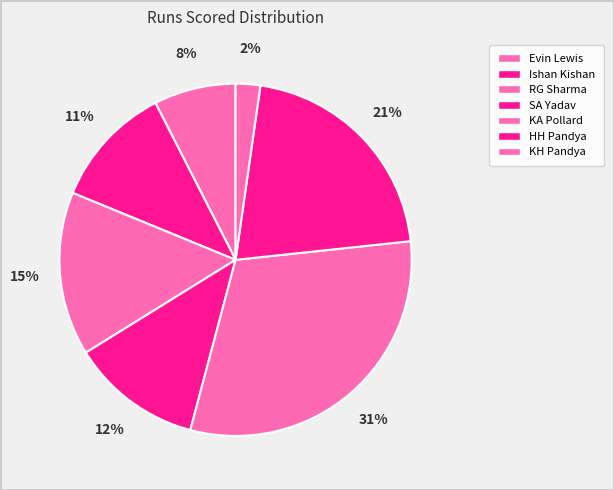

To the nearest percent, what is the difference between the largest and smallest slice percentages?

29%